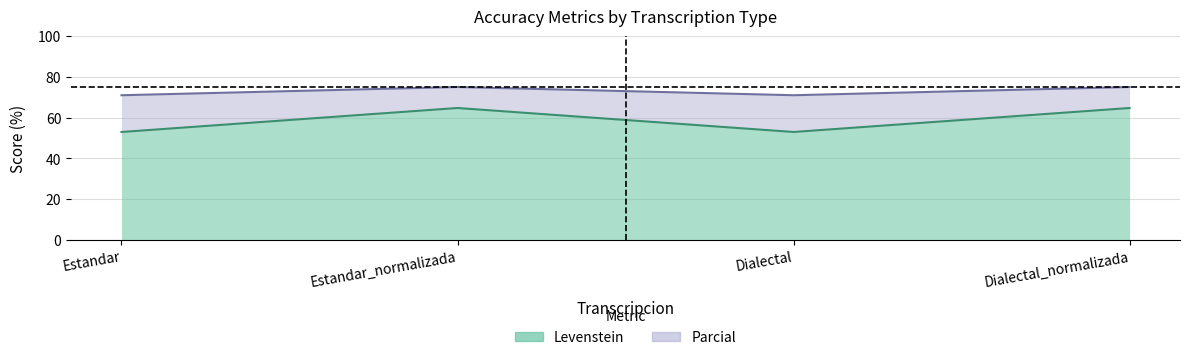

Does the chart display data point markers on the line(s)?

No